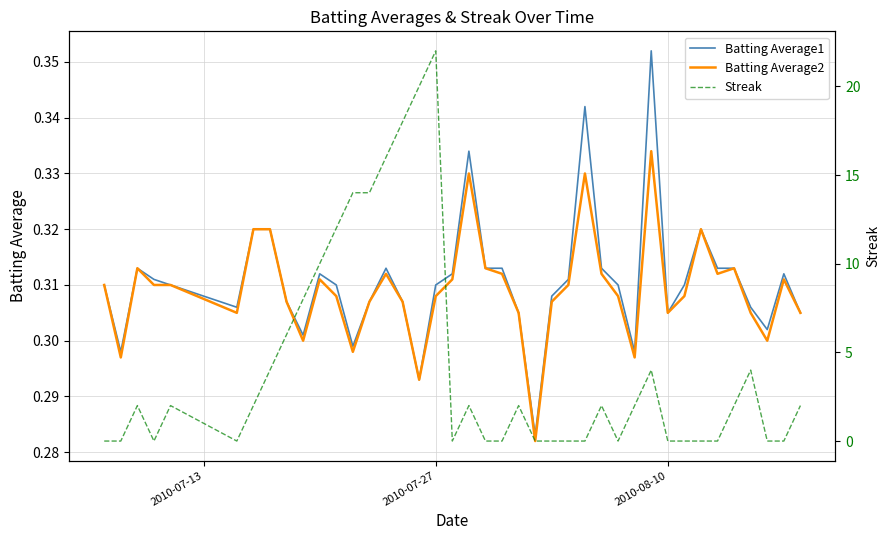

Reading left to right, extract all data points from this chart.

Batting Average1: 0.3	0.3	0.3	0.3	0.3	0.3	0.3	0.3	0.3	0.3	0.3	0.3	0.3	0.3	0.3	0.3	0.3	0.3	0.3	0.3	0.3	0.3	0.3	0.3	0.3	0.3	0.3	0.3	0.3	0.3	0.4	0.3	0.3	0.3	0.3	0.3	0.3	0.3	0.3	0.3
Batting Average2: 0.3	0.3	0.3	0.3	0.3	0.3	0.3	0.3	0.3	0.3	0.3	0.3	0.3	0.3	0.3	0.3	0.3	0.3	0.3	0.3	0.3	0.3	0.3	0.3	0.3	0.3	0.3	0.3	0.3	0.3	0.3	0.3	0.3	0.3	0.3	0.3	0.3	0.3	0.3	0.3
Streak: 0.0	0.0	2.0	0.0	2.0	0.0	2.0	4.0	6.0	8.0	10.0	12.0	14.0	14.0	16.0	18.0	20.0	22.0	0.0	2.0	0.0	0.0	2.0	0.0	0.0	0.0	0.0	2.0	0.0	2.0	4.0	0.0	0.0	0.0	0.0	2.0	4.0	0.0	0.0	2.0